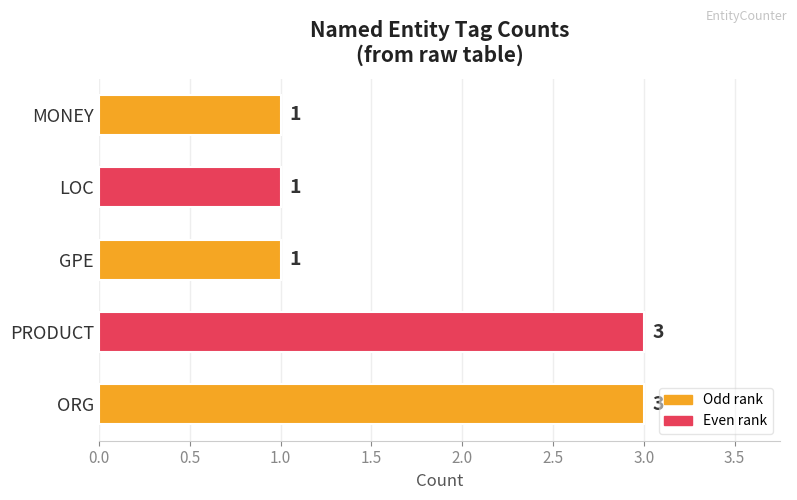

Reading bottom to top, list all the values displayed in this chart.

ORG=3	PRODUCT=3	GPE=1	LOC=1	MONEY=1